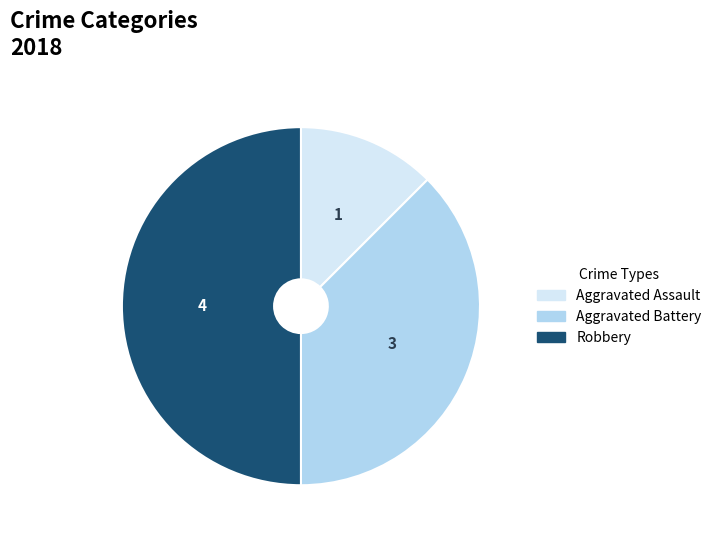

The Aggravated Assault slice represents 12% of the pie. True or false?

True